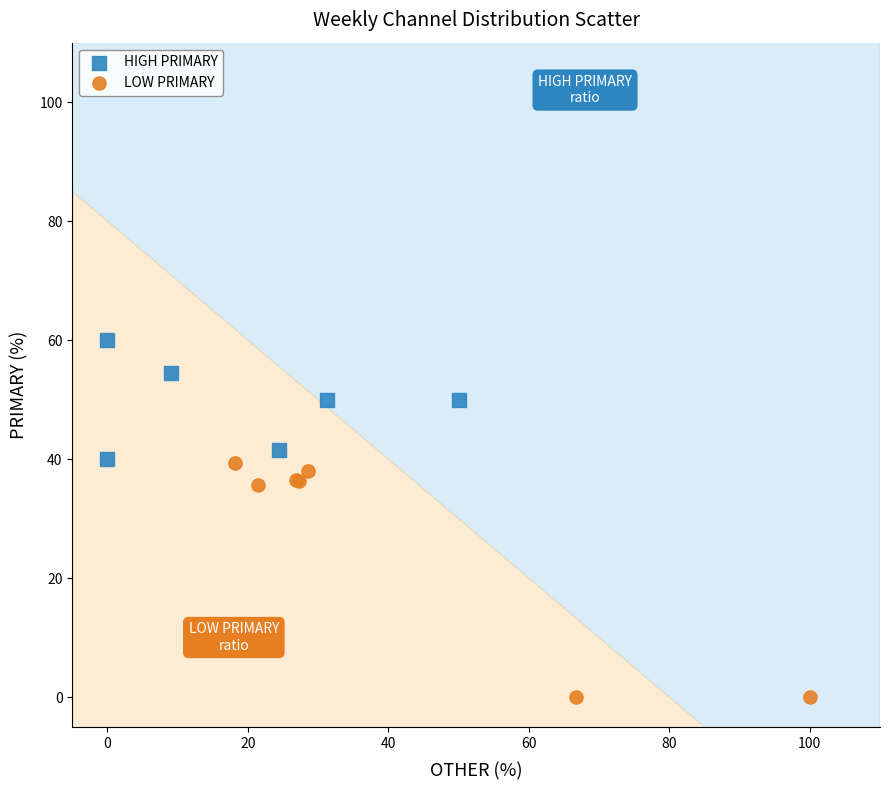

Which series contains the lowest Y value?

LOW PRIMARY